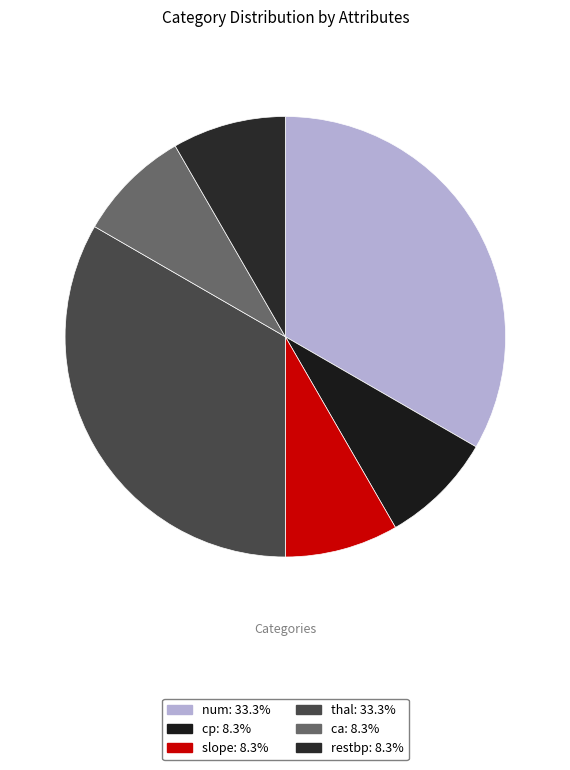

Is there any slice that represents more than half of the pie?

No